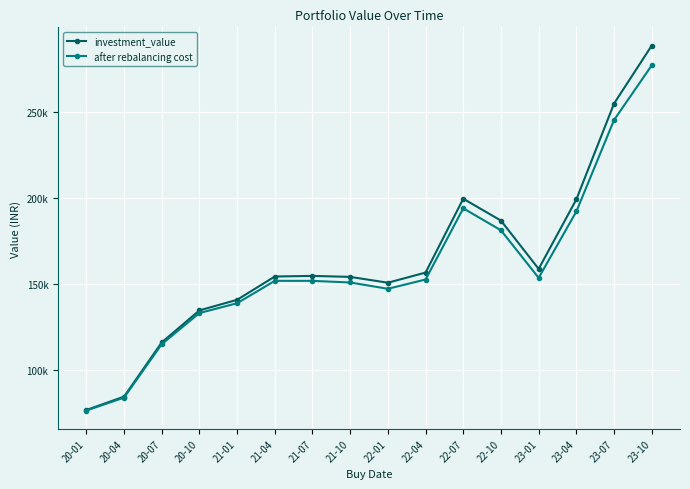

What are all the series names shown in the legend?

investment_value, after rebalancing cost